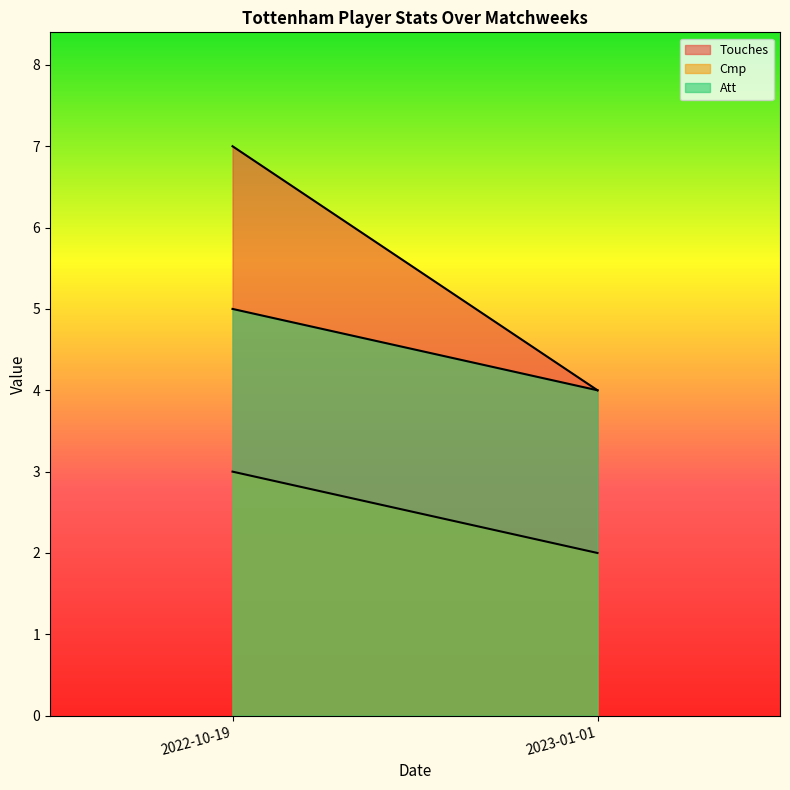

What is the lowest value of the Cmp series?

2